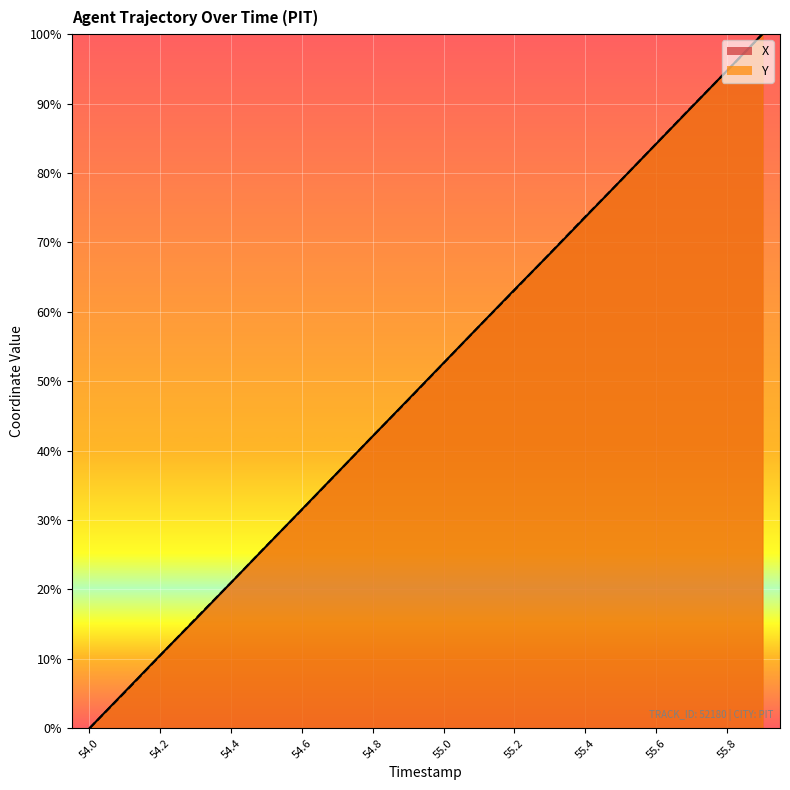

Between which two adjacent categories do X and Y first intersect?

54.2 and 54.3